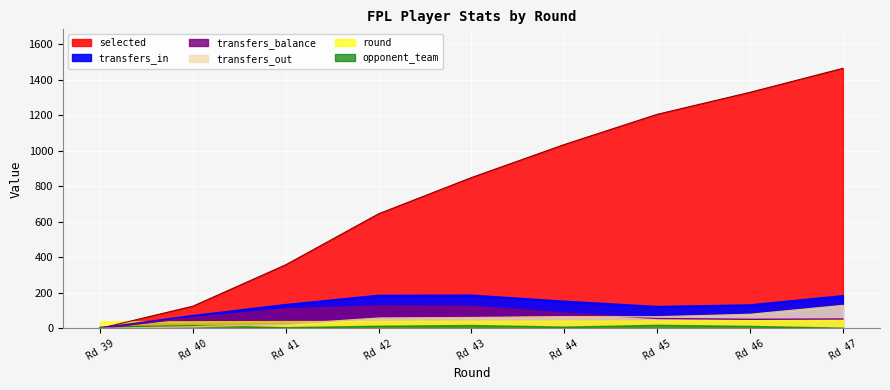

Which label corresponds to the largest value in the chart?

Rd 47